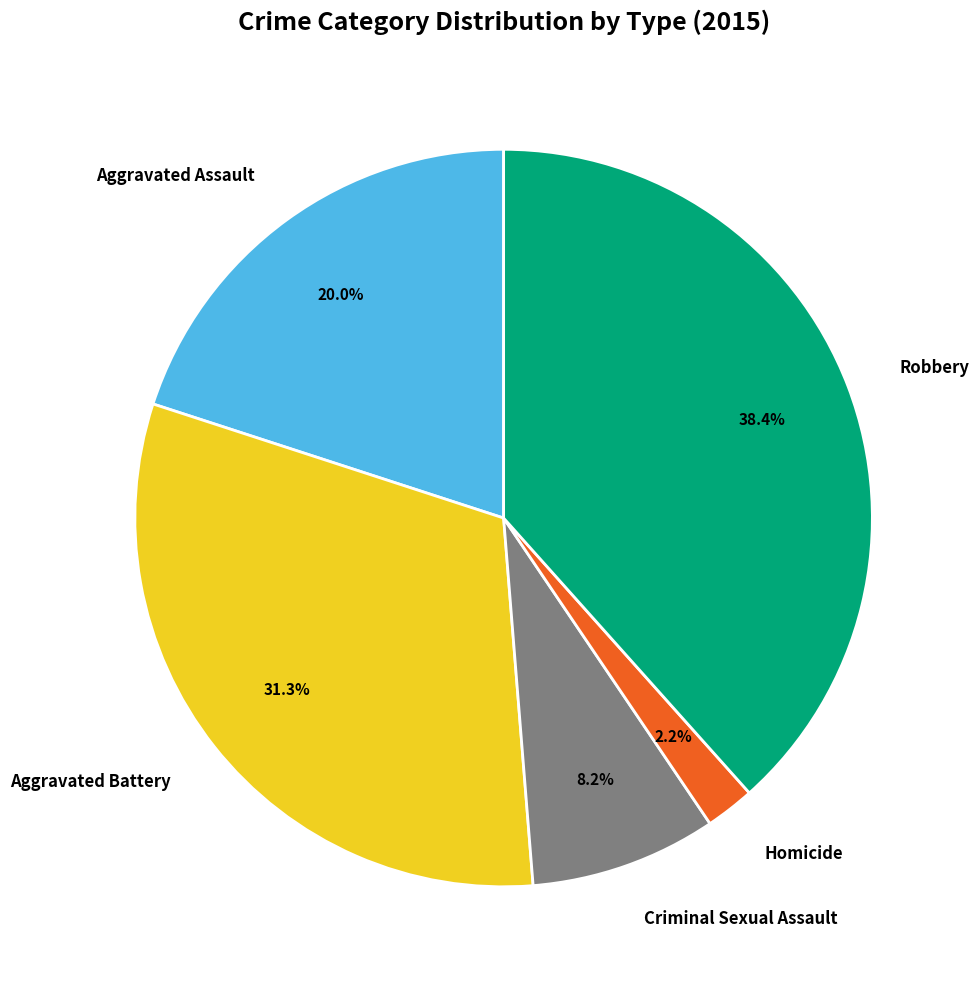

Is it true that Robbery is 47% of the pie?

False